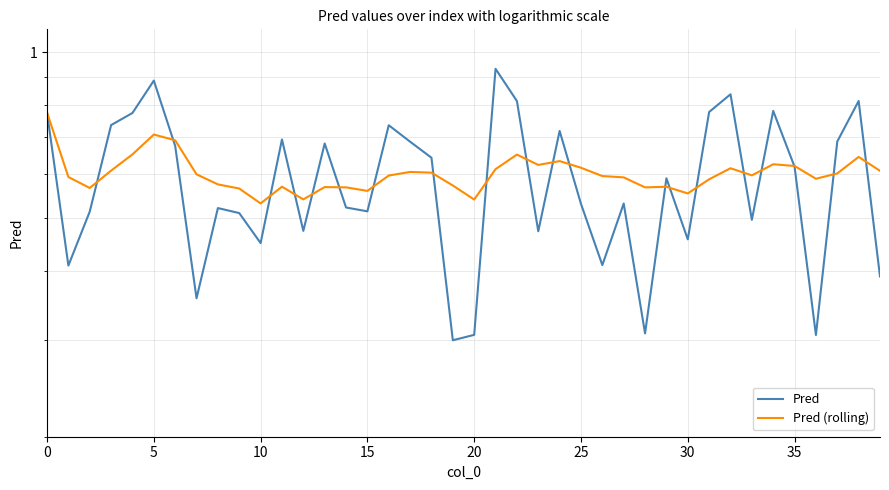

How many interior local peaks does the Pred (rolling) series have?

10